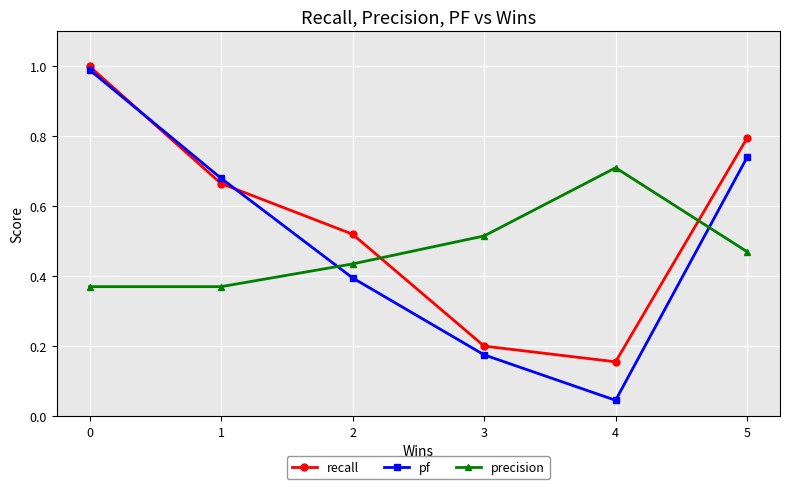

Which series changed the most between 3 and 5?

recall